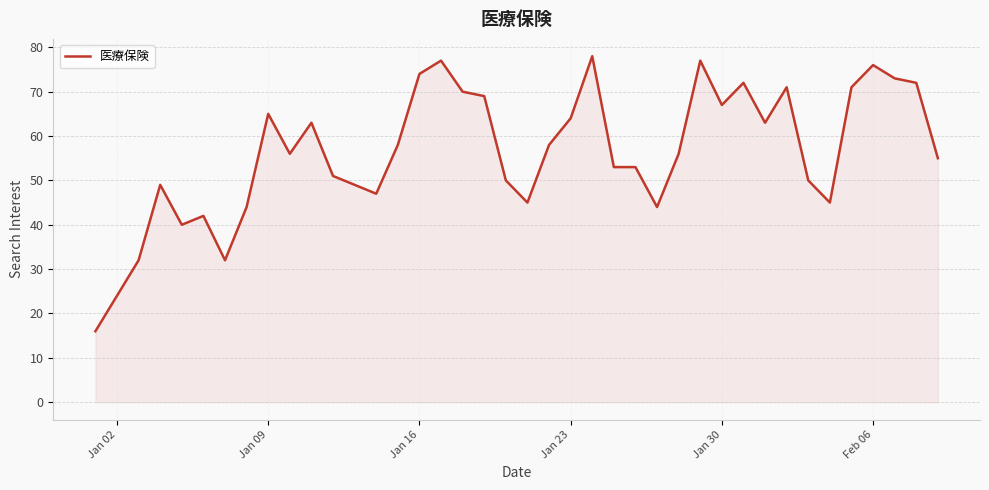

What is the difference between the maximum and minimum values?

62